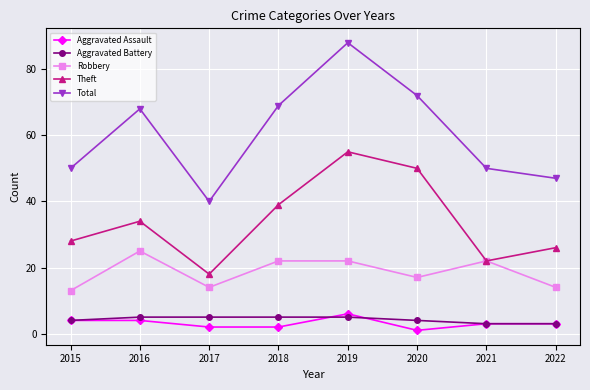

Is it true that Theft equals 26 at 2022?

True